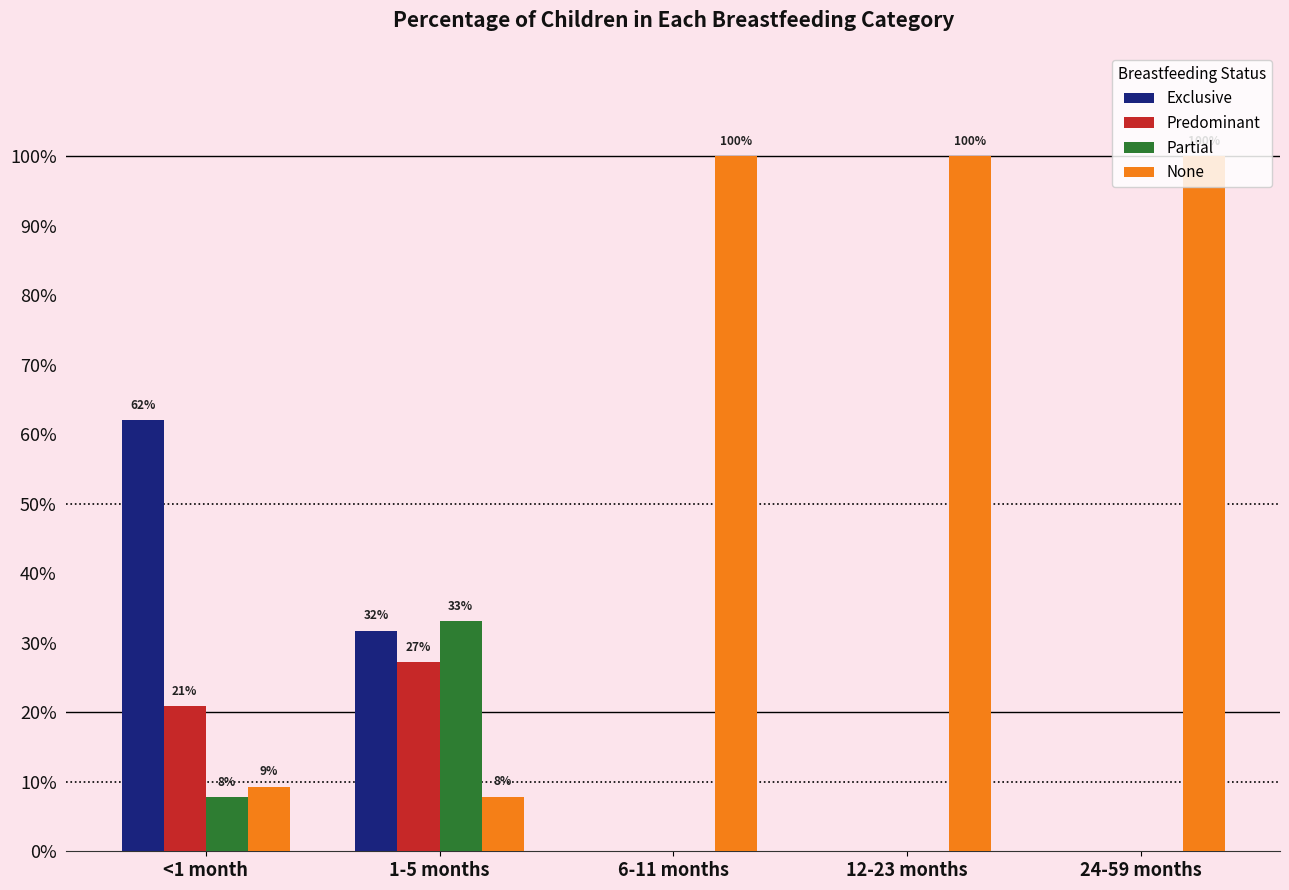

Is it true that Predominant equals 0.2 at <1 month?

True